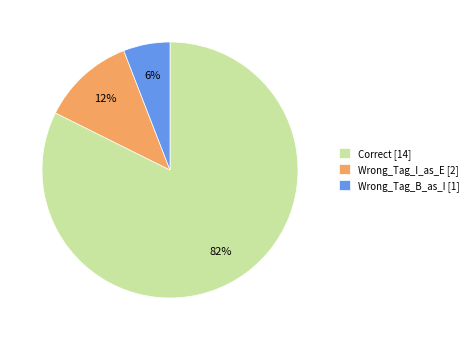

Approximately how many times larger is the value at Wrong_Tag_I_as_E [2] compared to Wrong_Tag_B_as_I [1]?

2.0